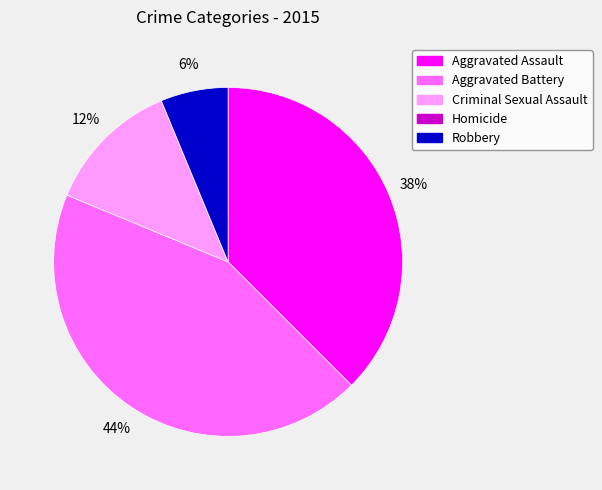

Approximately how many times larger is the value at Criminal Sexual Assault compared to Robbery?

2.0